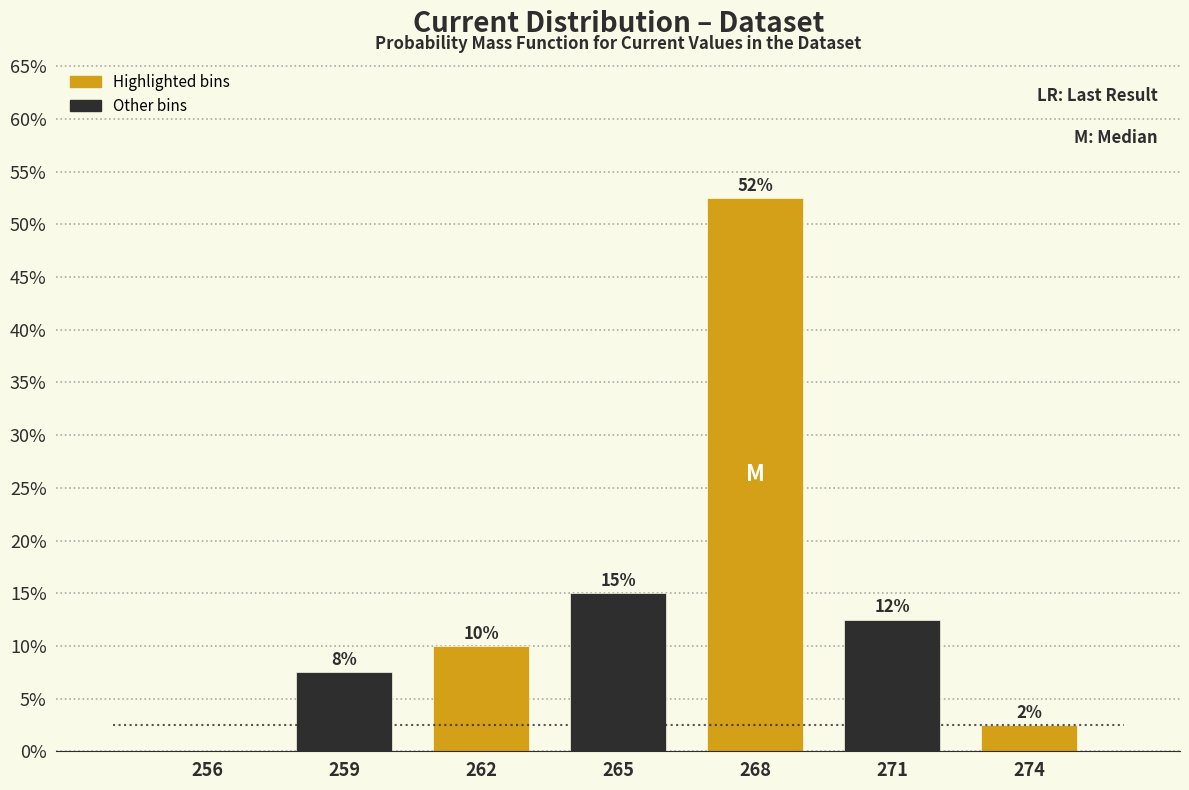

Are the bars horizontal?

No